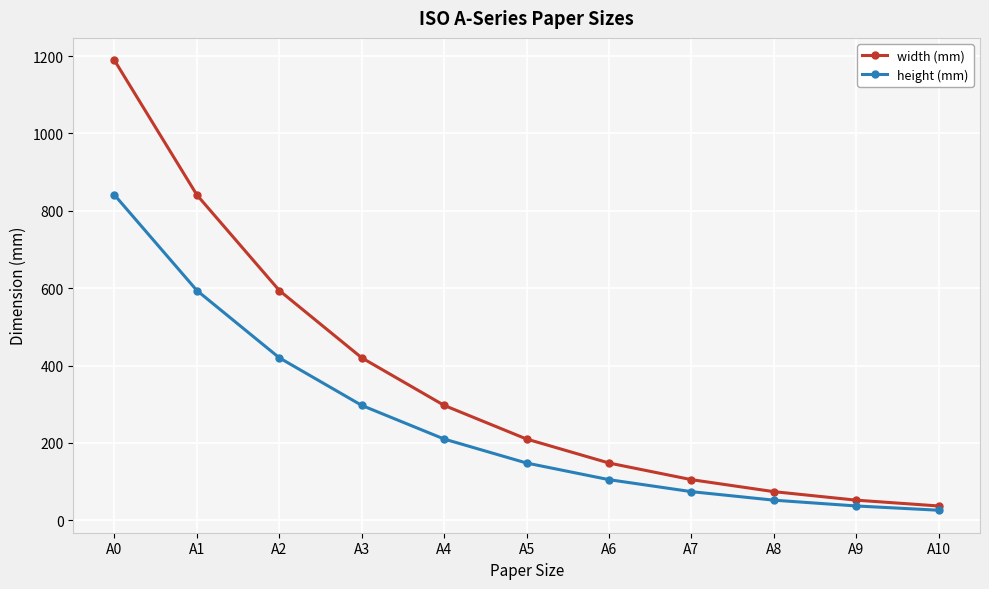

Rank the series by their maximum value, from highest to lowest.

width (mm), height (mm)